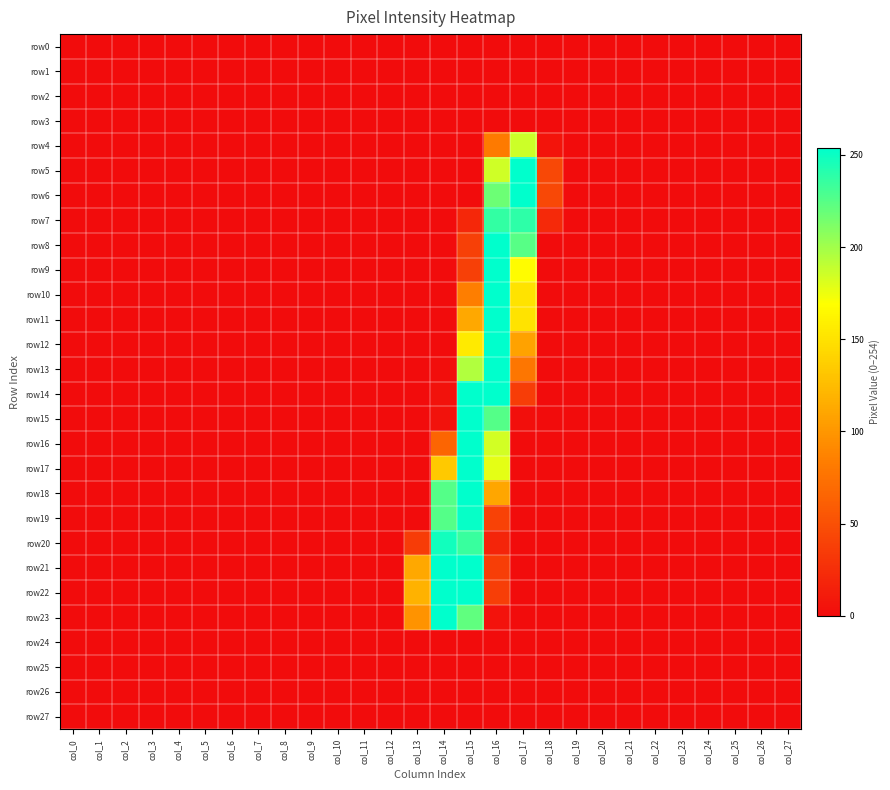

List the series in order of their peak value, lowest first.

row0, row1, row2, row3, row24, row25, row26, row27, row4, row7, row20, row19, row5, row6, row8, row9, row10, row11, row12, row13, row14, row15, row16, row17, row18, row21, row22, row23